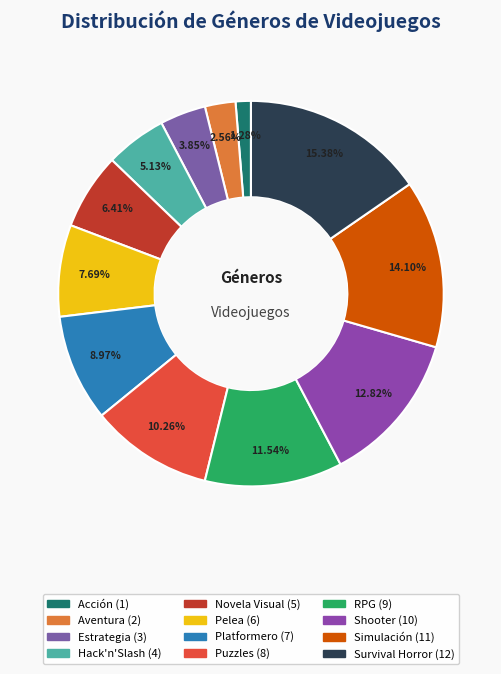

How much of the chart is everything except RPG?

88.5%